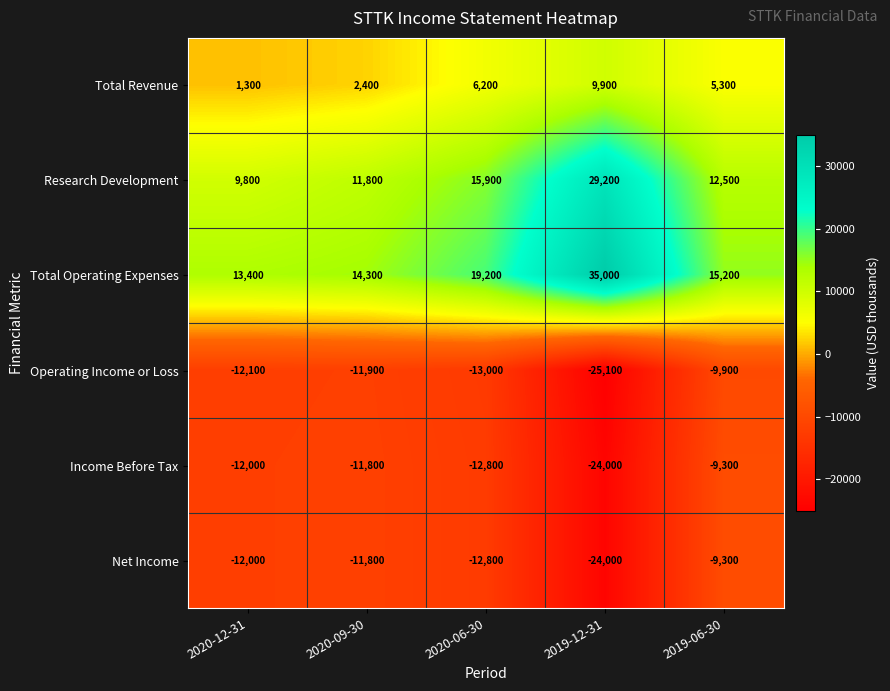

Read the Income Before Tax value at 2020-06-30, to the nearest 50.

-12800